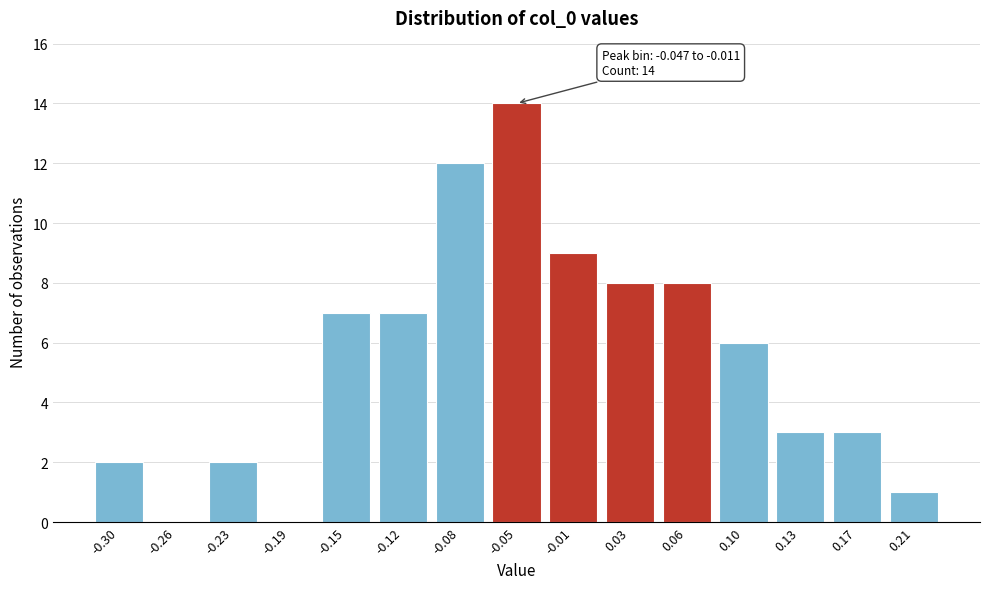

Reading left to right, list all the values displayed in this chart.

-0.30=2	-0.26=0	-0.23=2	-0.19=0	-0.15=7	-0.12=7	-0.08=12	-0.05=14	-0.01=9	0.03=8	0.06=8	0.10=6	0.13=3	0.17=3	0.21=1